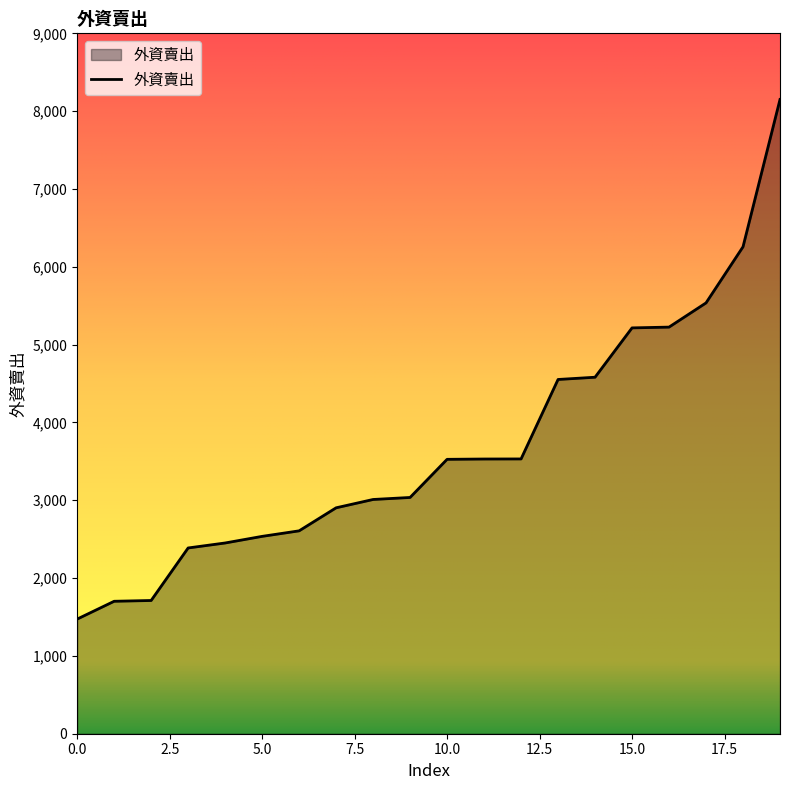

What is the difference between the maximum and minimum values?

6677